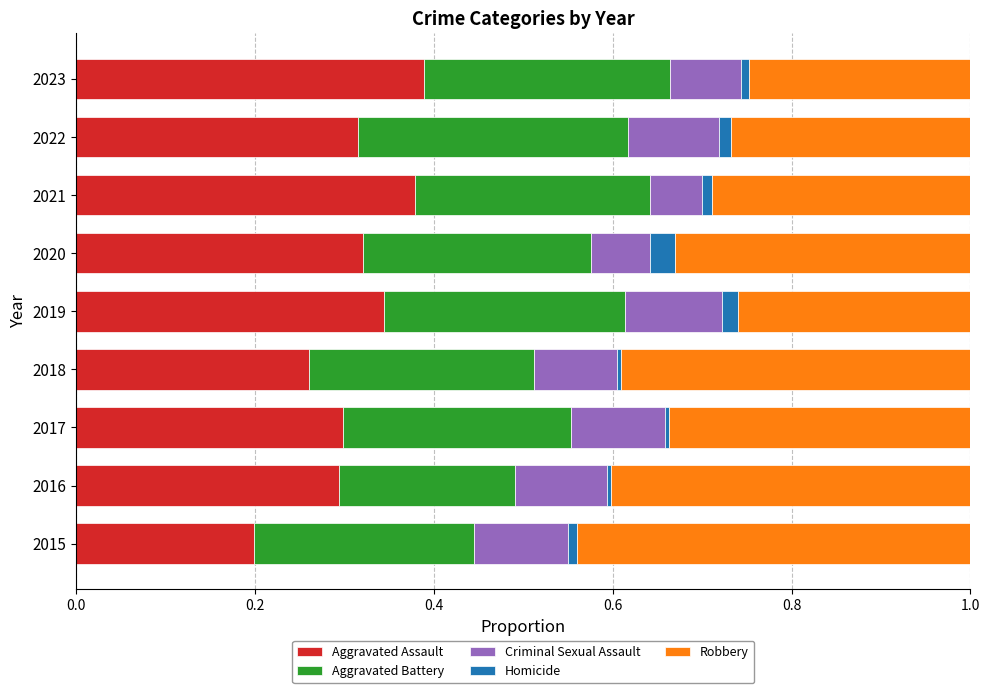

True or false: Aggravated Assault has a value of 0.3 at 2015.

False